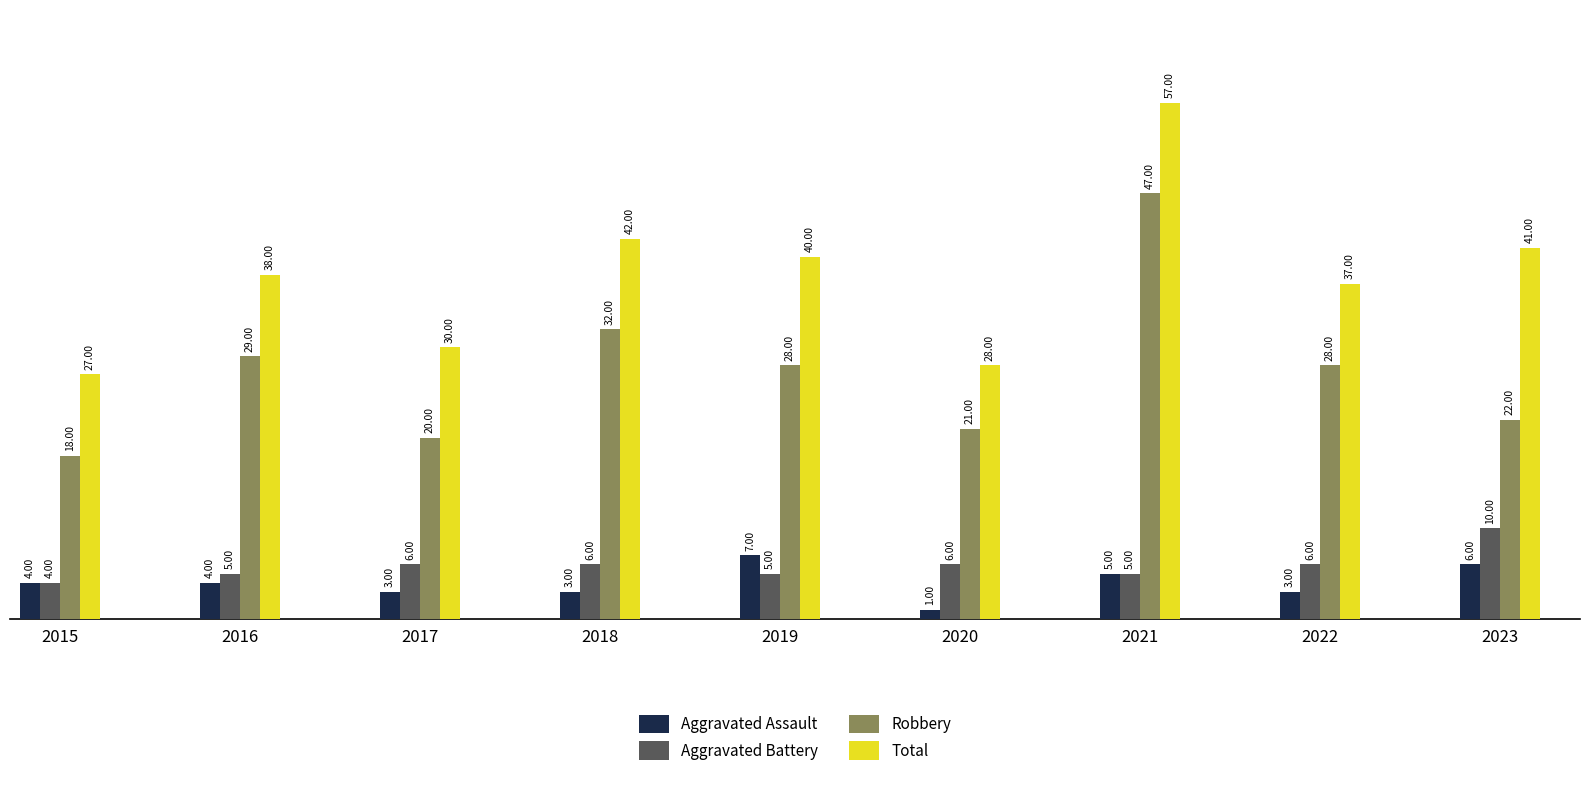

What is the spread (max minus min) of values at 2022?

34